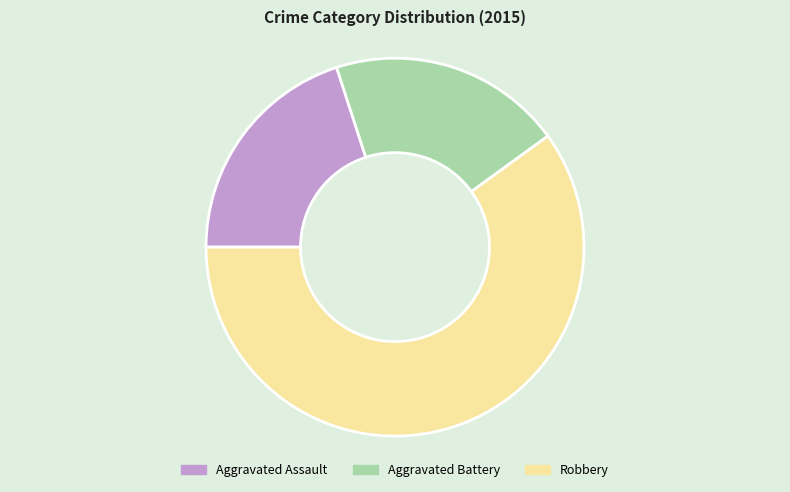

Is it true that Aggravated Assault is 25% of the pie?

False